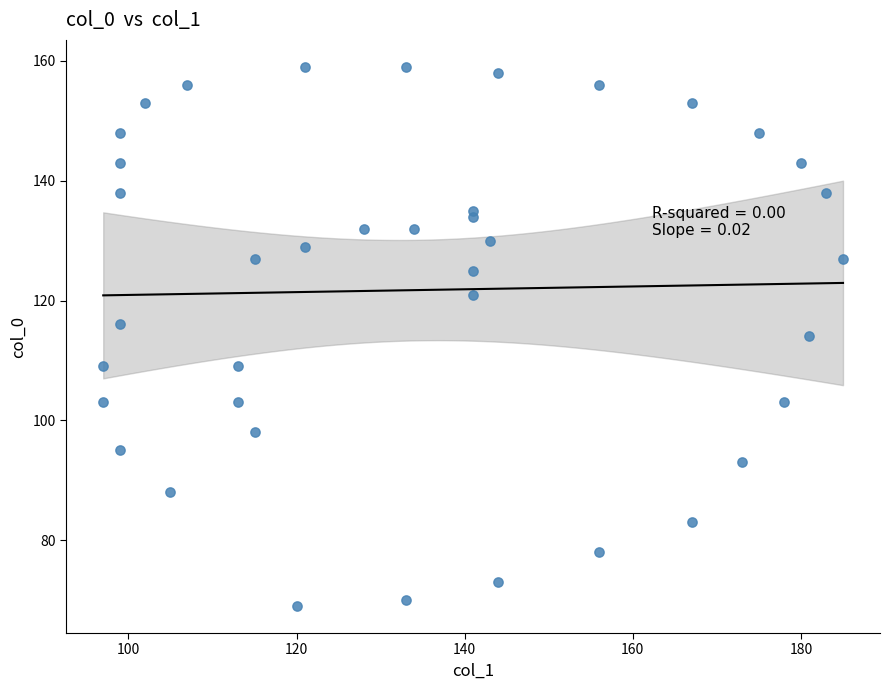

What is the range of Y values (max minus min)?

90